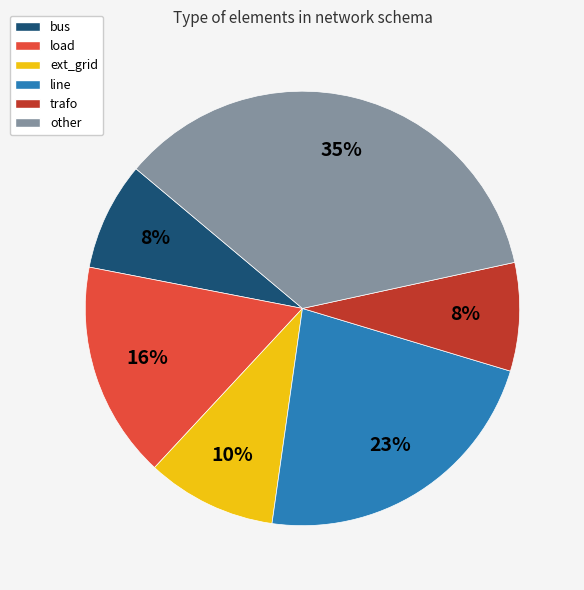

What is the largest slice in the pie chart?

other